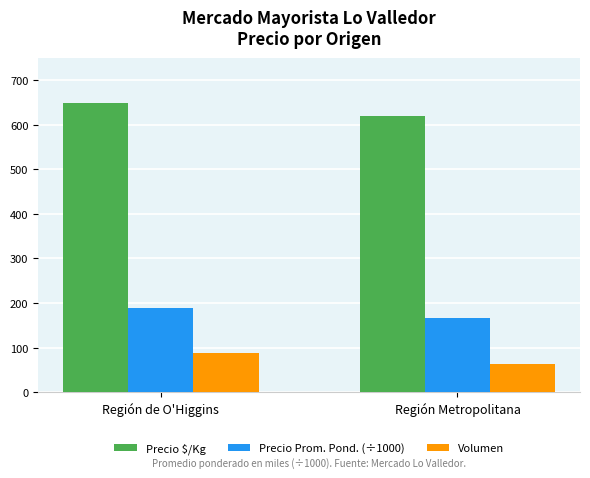

Is the value of Volumen at Región de O'Higgins greater than the value of Precio Prom. Pond. (÷1000) at Región Metropolitana?

No